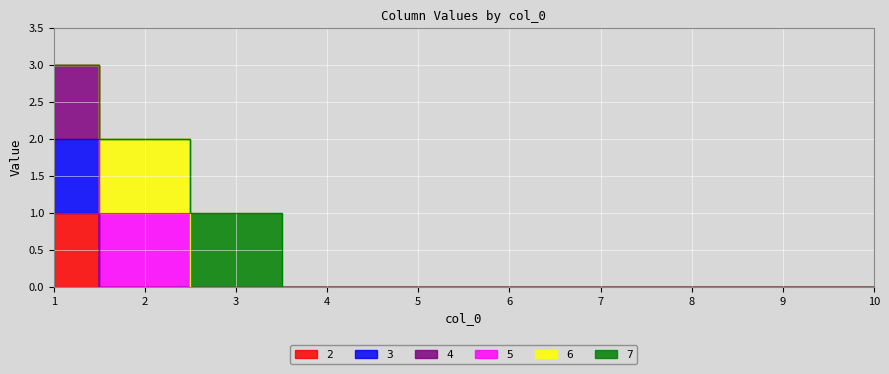

True or false: 3 and 2 cross at least once.

False